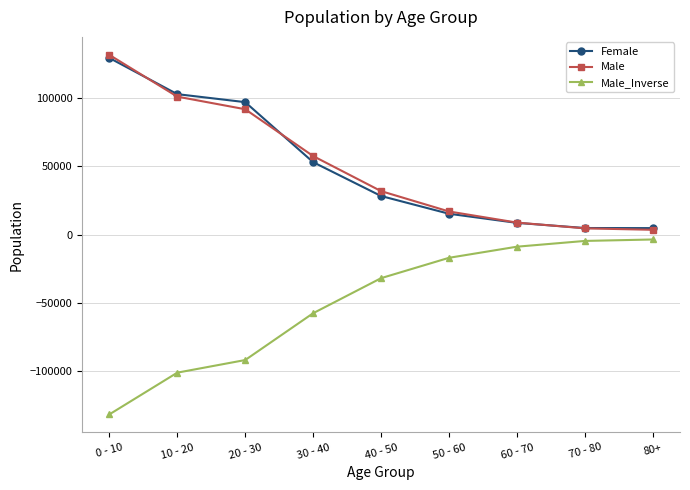

What is the approximate value of Male_Inverse at 10 - 20, to the nearest 50?

-101250